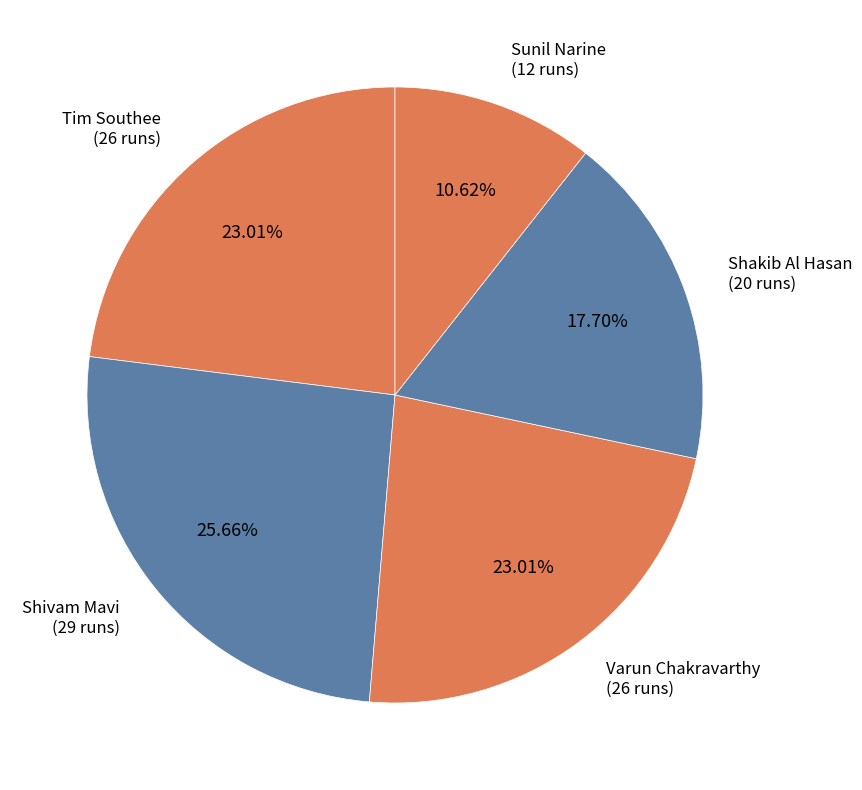

To the nearest percent, what is the difference between the Varun Chakravarthy and Sunil Narine slice percentages?

12%